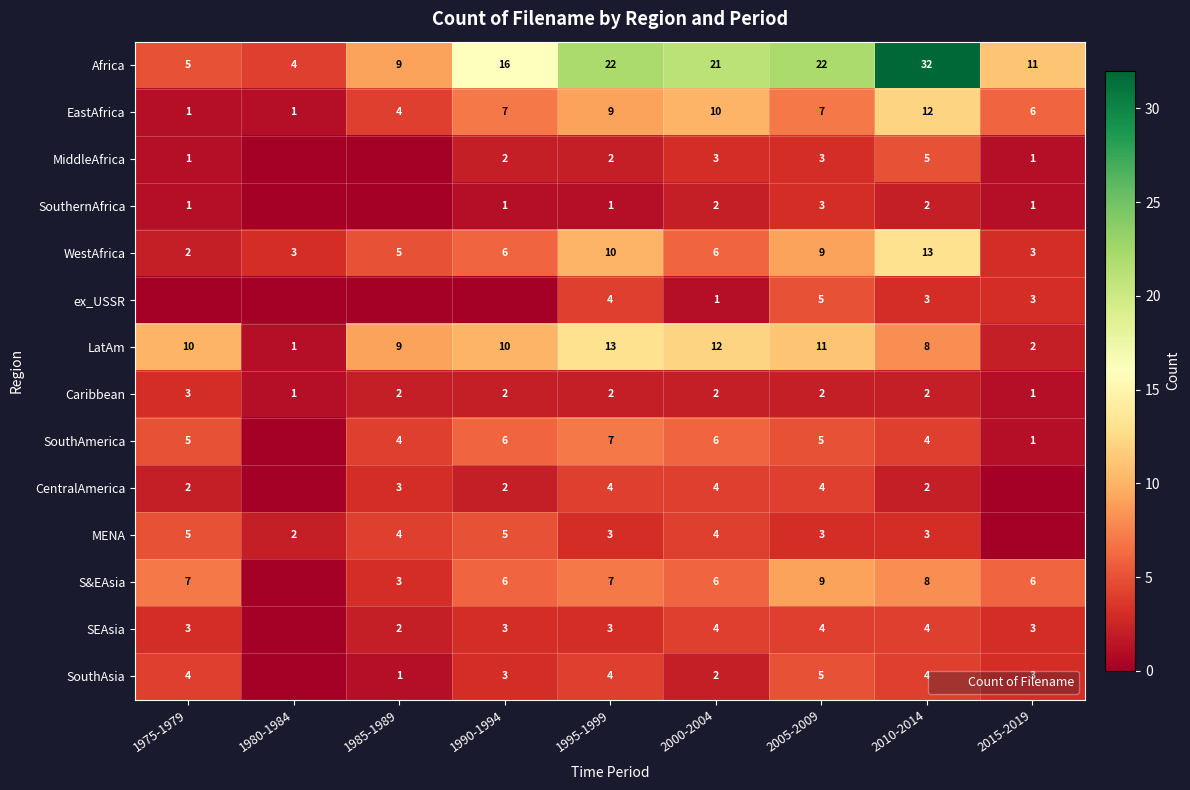

How many series are shown in this chart?

14